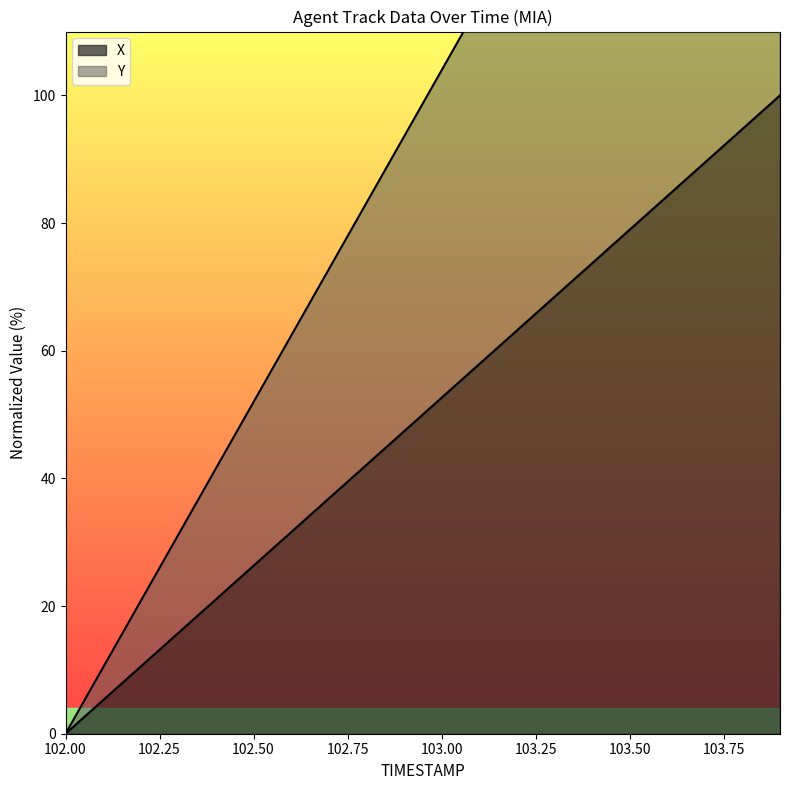

Reading left to right, transcribe all the data shown in this chart.

X: 102.0=0.0	102.1=5.3	102.2=10.5	102.3=15.8	102.4=21.1	102.5=26.3	102.6=31.6	102.7=36.8	102.8=42.1	102.9=47.4	103.0=52.6	103.1=57.9	103.2=63.2	103.3=68.4	103.4=73.7	103.5=78.9	103.6=84.2	103.7=89.5	103.8=94.7	103.9=100.0
Y: 102.0=0.0	102.1=10.4	102.2=20.8	102.3=31.2	102.4=41.6	102.5=52.0	102.6=62.3	102.7=72.7	102.8=83.1	102.9=93.5	103.0=103.9	103.1=114.3	103.2=124.7	103.3=135.1	103.4=145.5	103.5=155.9	103.6=166.3	103.7=176.7	103.8=187.0	103.9=200.0